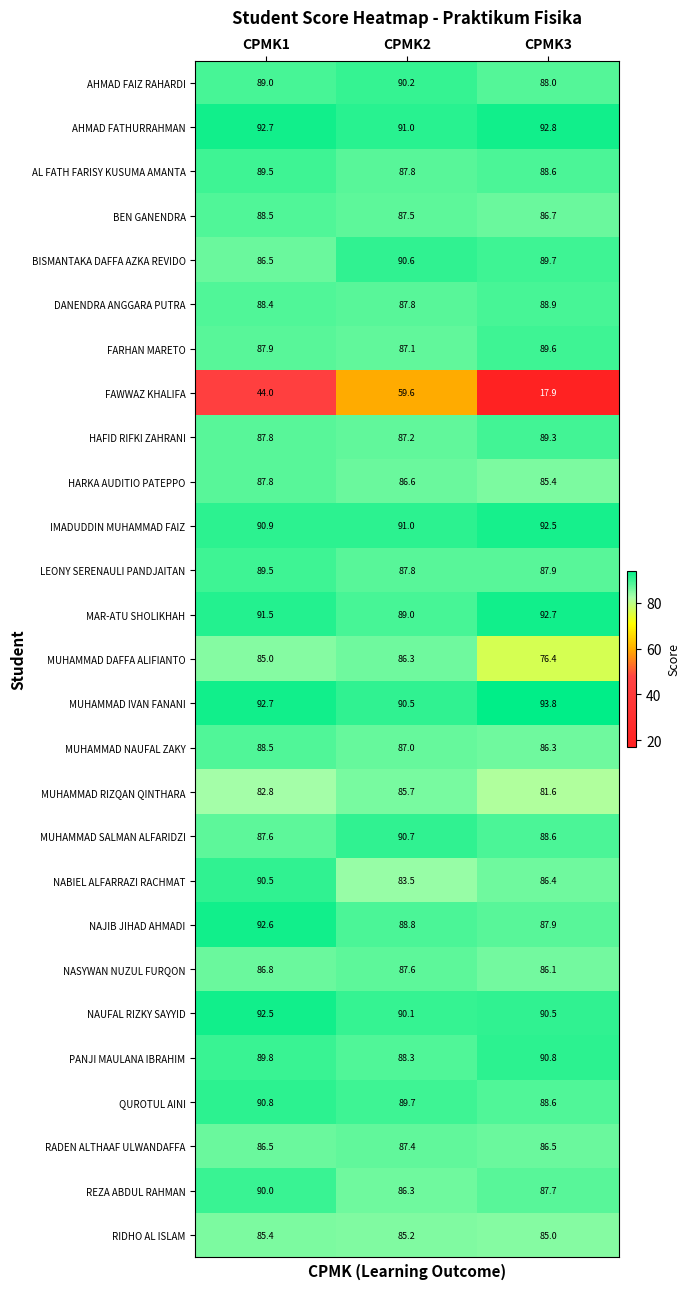

At which category is the sum across all series the highest?

CPMK1